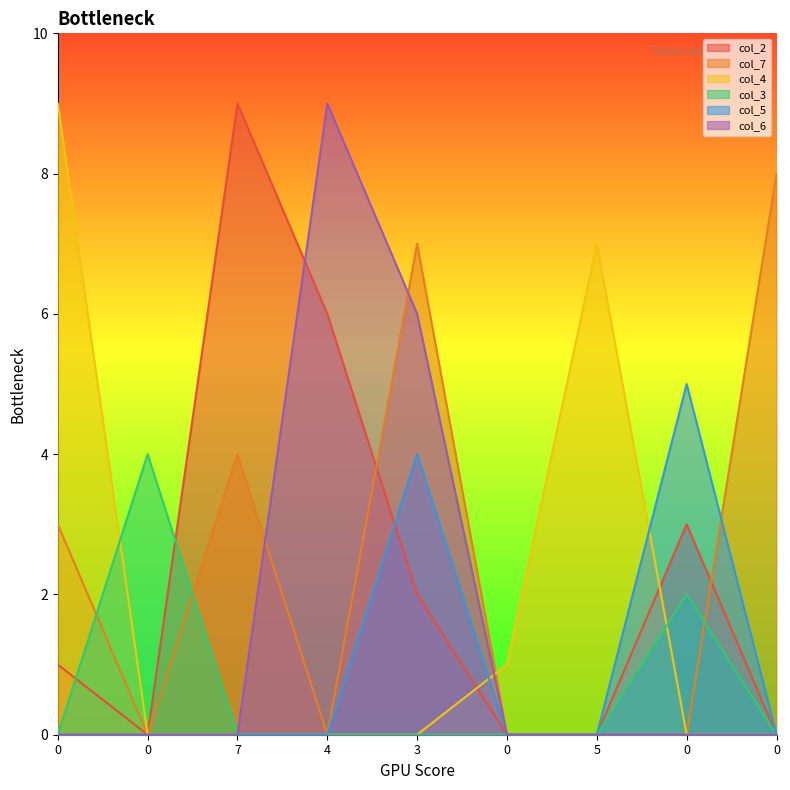

At how many categories does at least one series exceed 7?

4